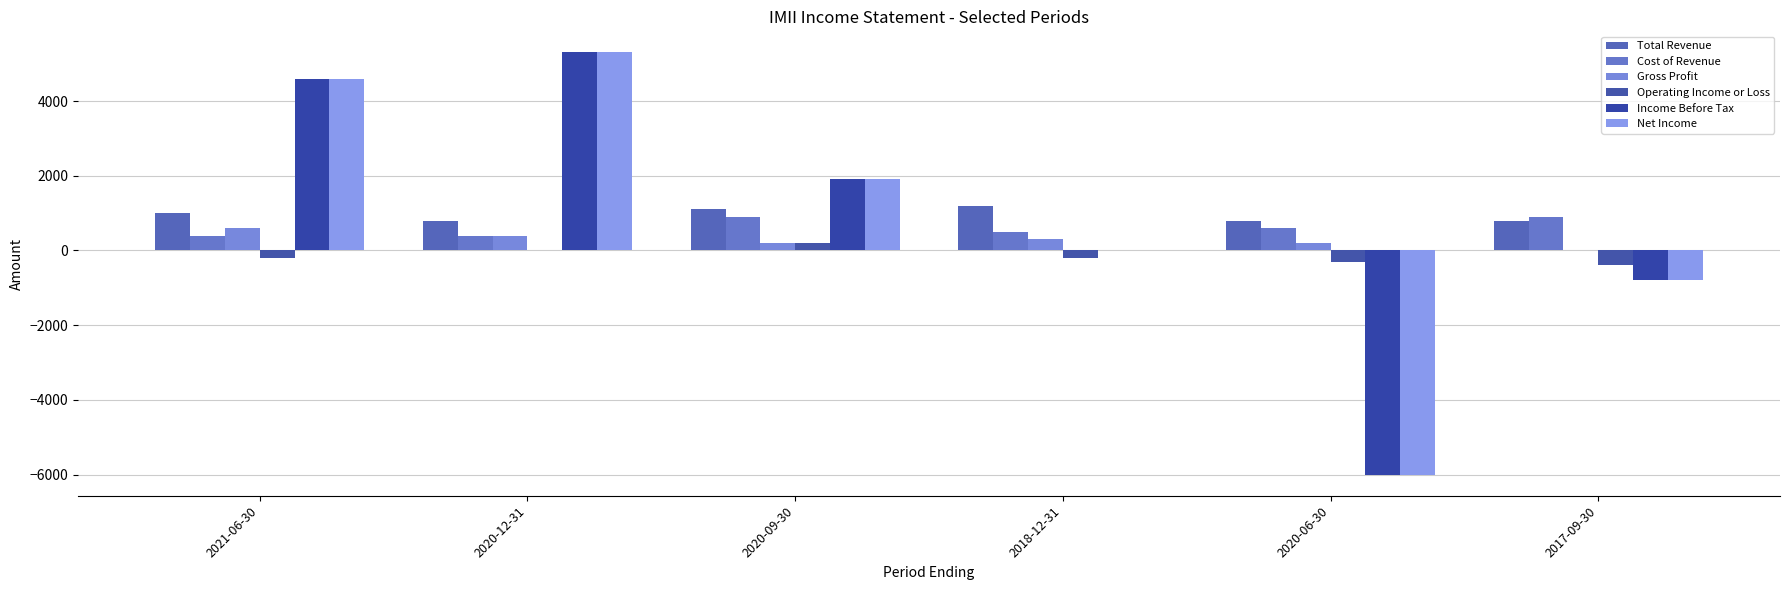

Are the bars horizontal?

No